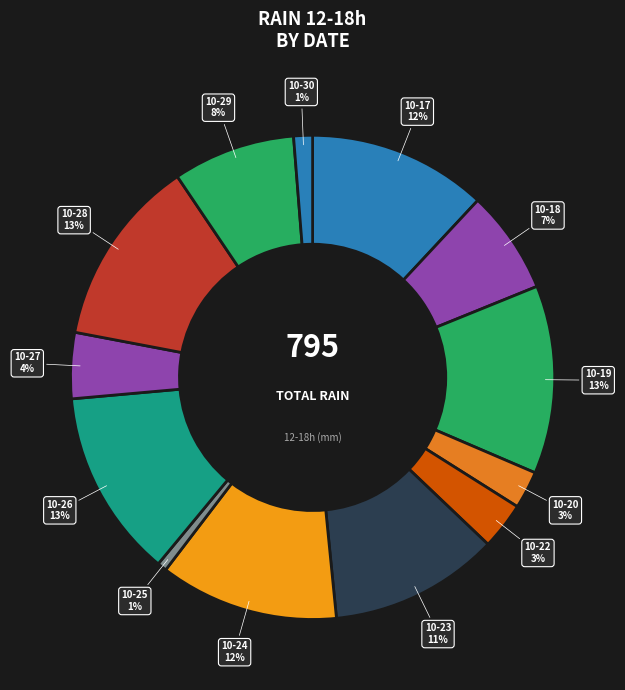

Is there a majority slice in this chart?

No